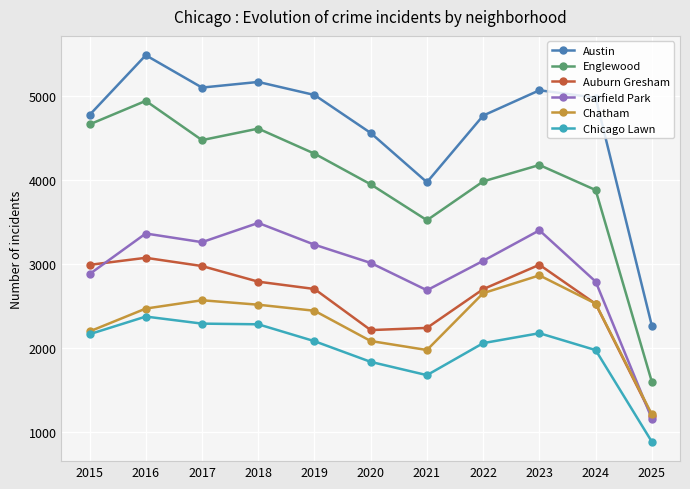

Which category has the highest value in the Chicago Lawn series?

2016